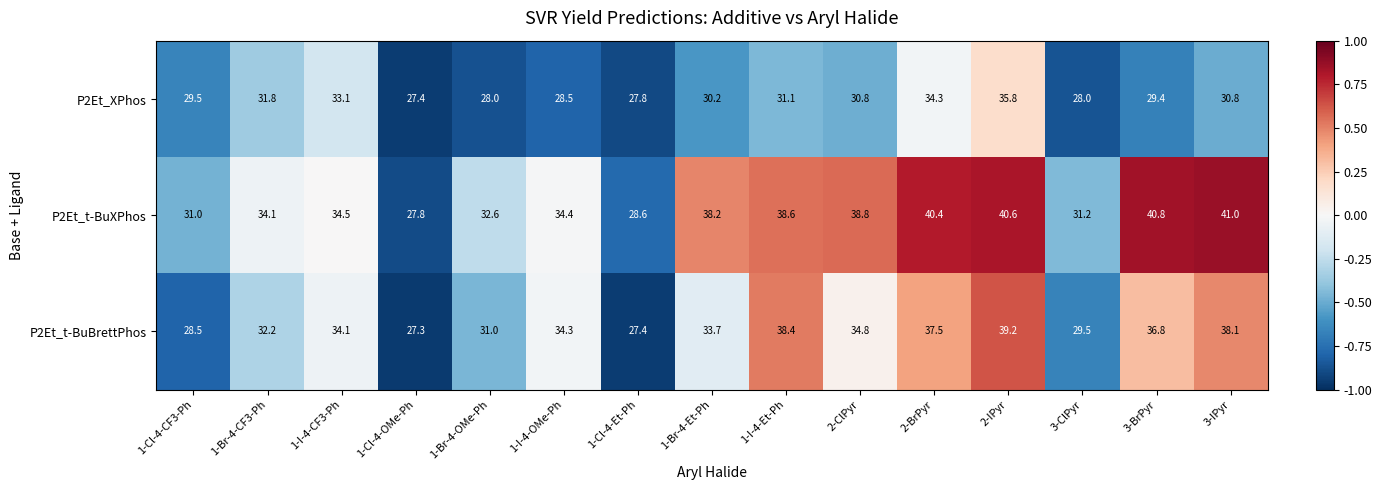

True or false: P2Et_XPhos has a value of 35.8 at 2-IPyr.

True